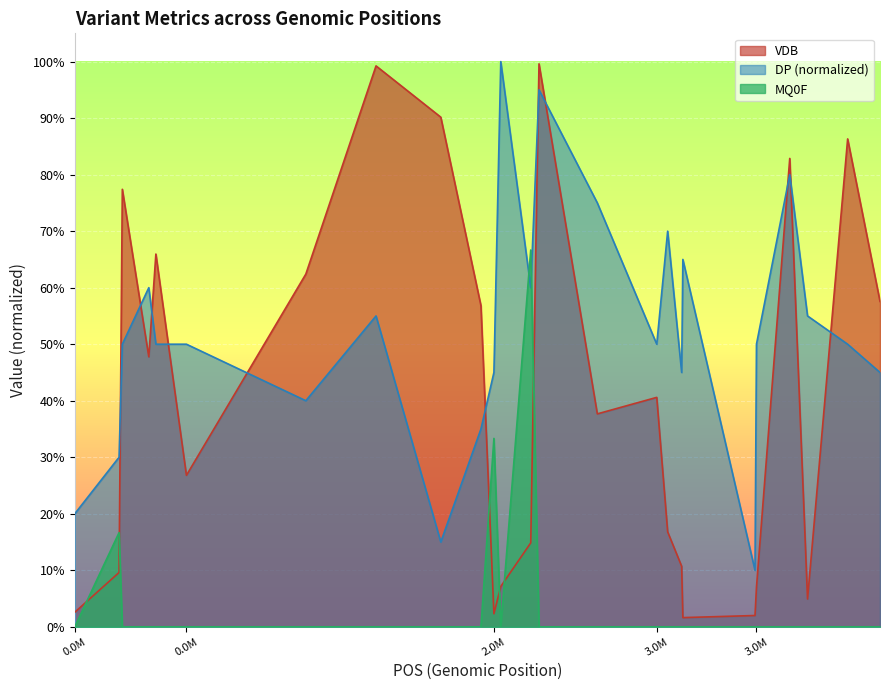

True or false: MQ0F has a value of 0.0 at 3488669.

True